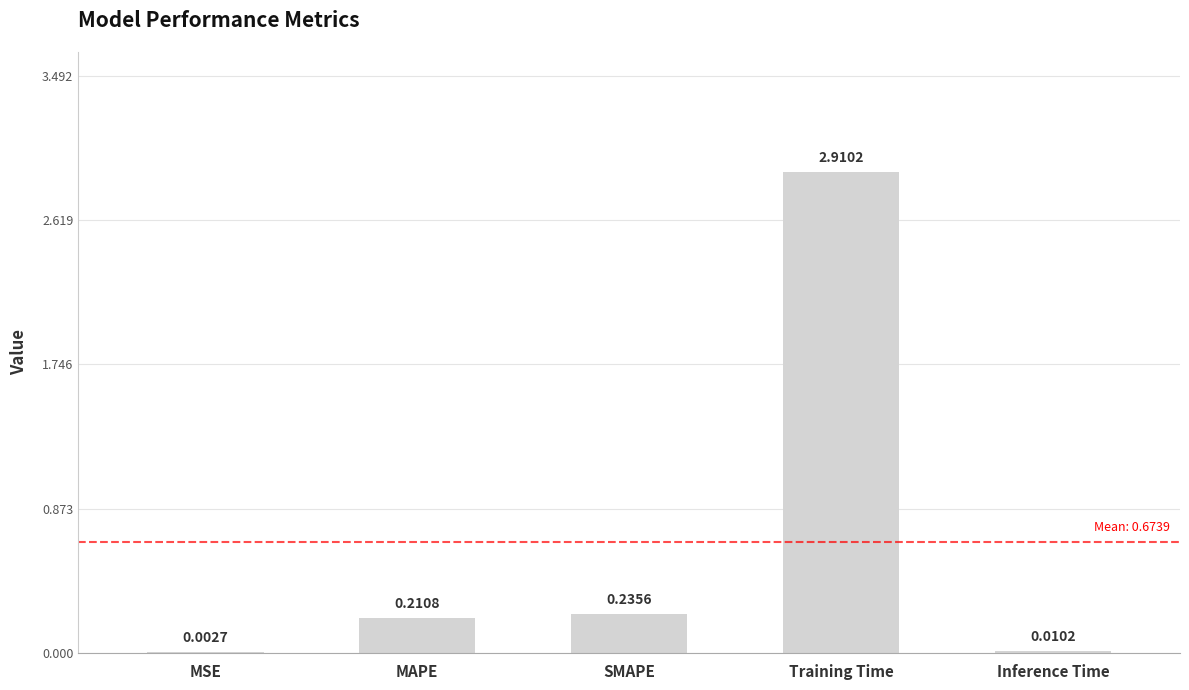

Are the bars horizontal?

No